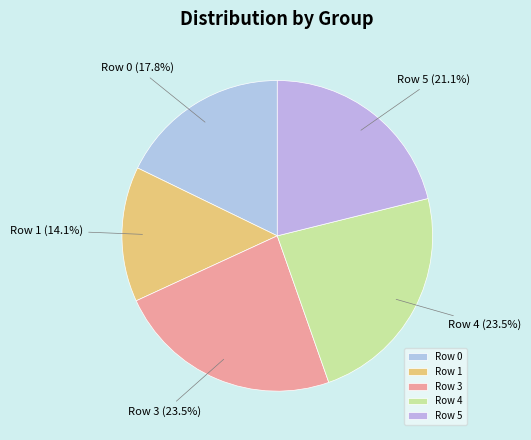

Between Row 5 and Row 3, which is larger?

Row 3